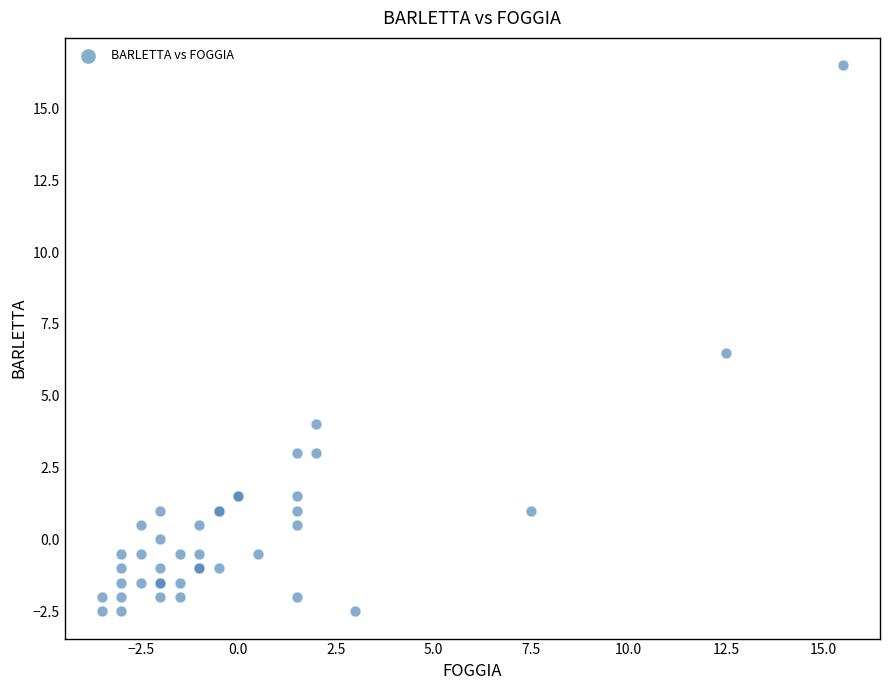

What Y value in the scatter plot is closest to 7?

6.5